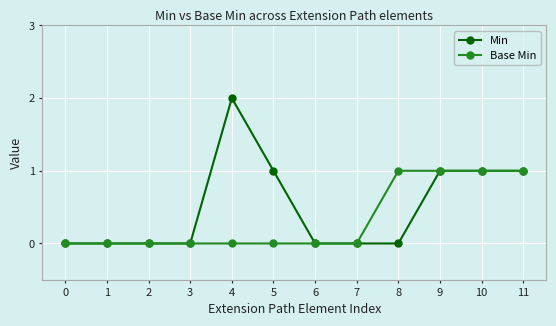

List the series in order of their overall mean, lowest first.

Base Min, Min